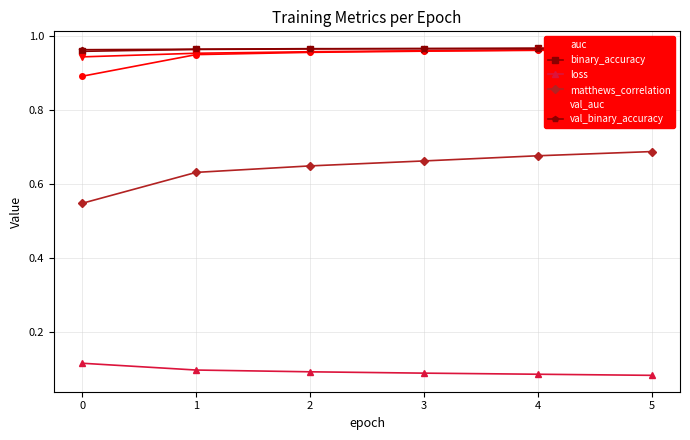

What is the difference between the maximum and minimum values in the auc series?

0.1